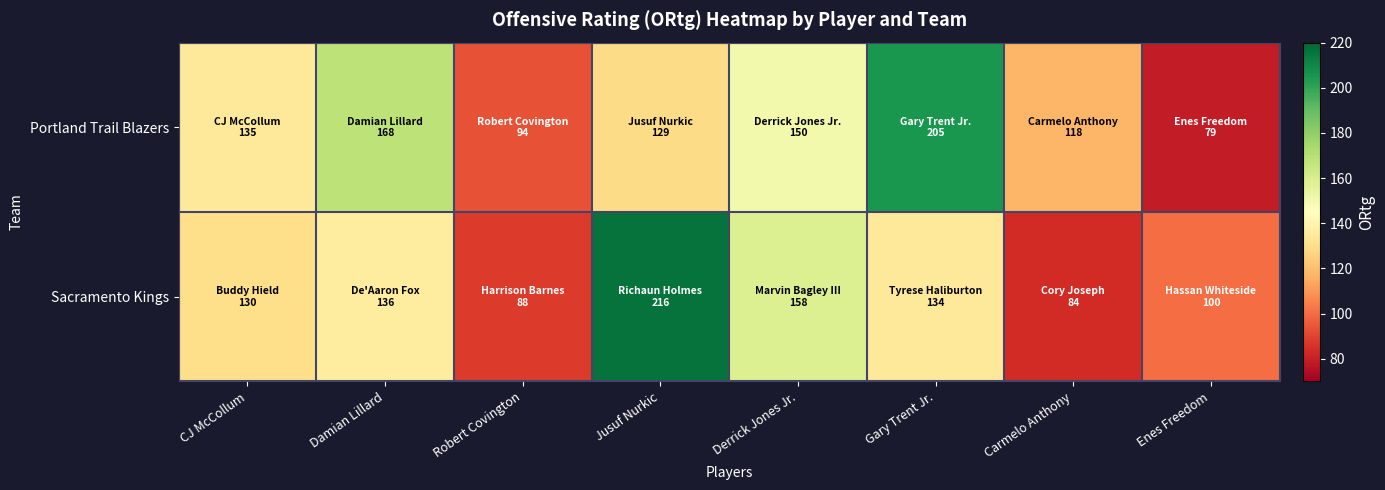

Which series has the largest total across all categories?

Portland Trail Blazers